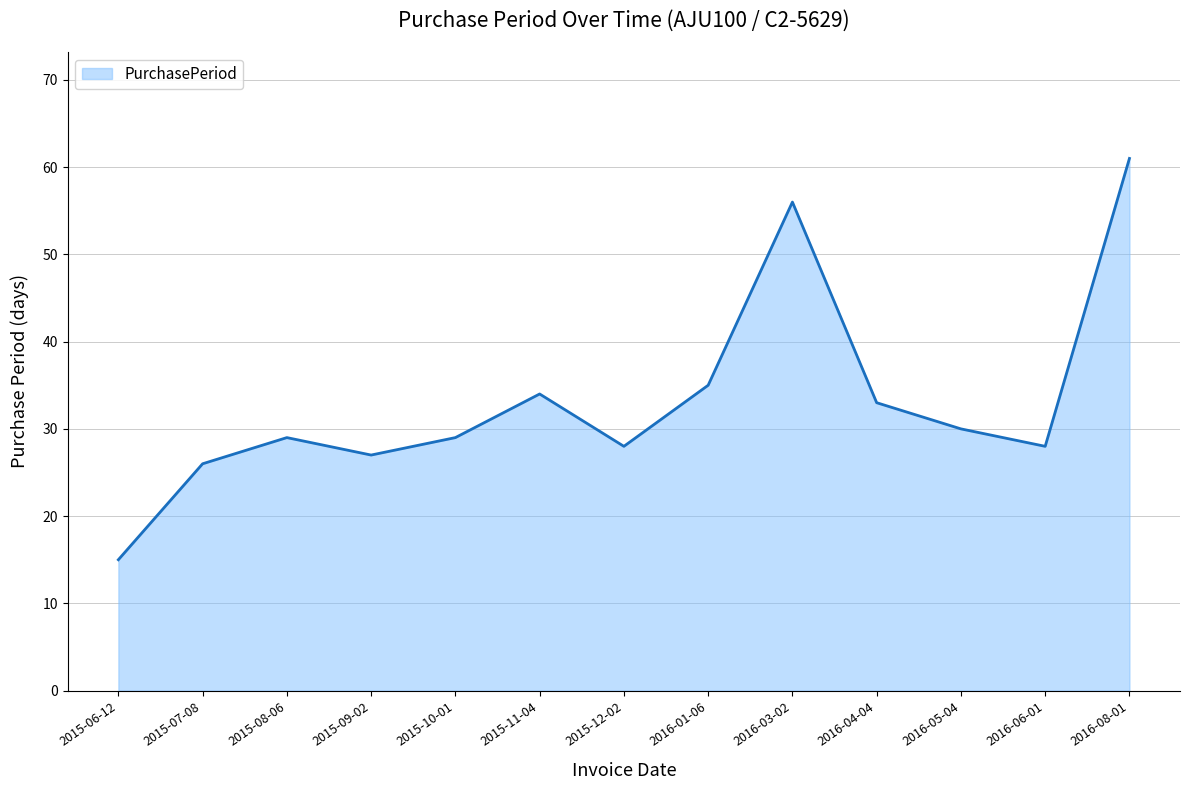

What position from the right is 2015-08-06?

11